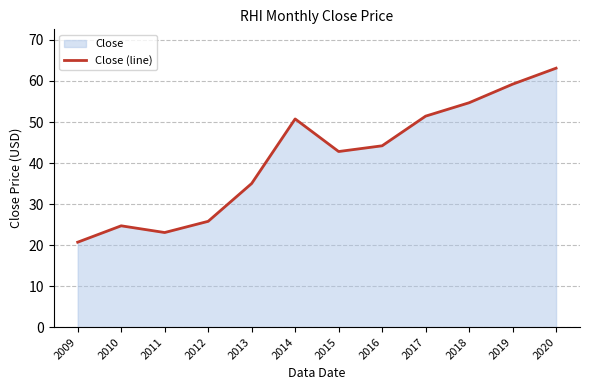

Between 2011 and 2017, which is larger?

2017